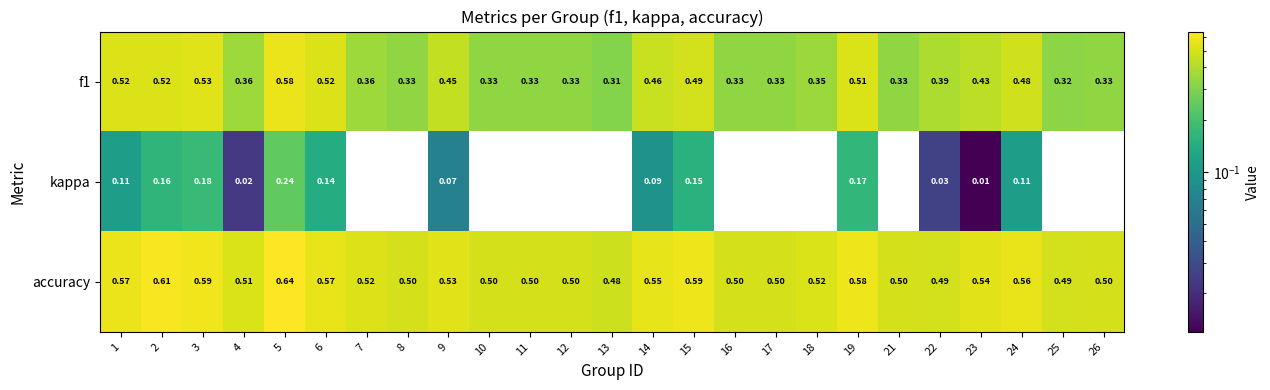

Which series has the largest total across all categories?

accuracy